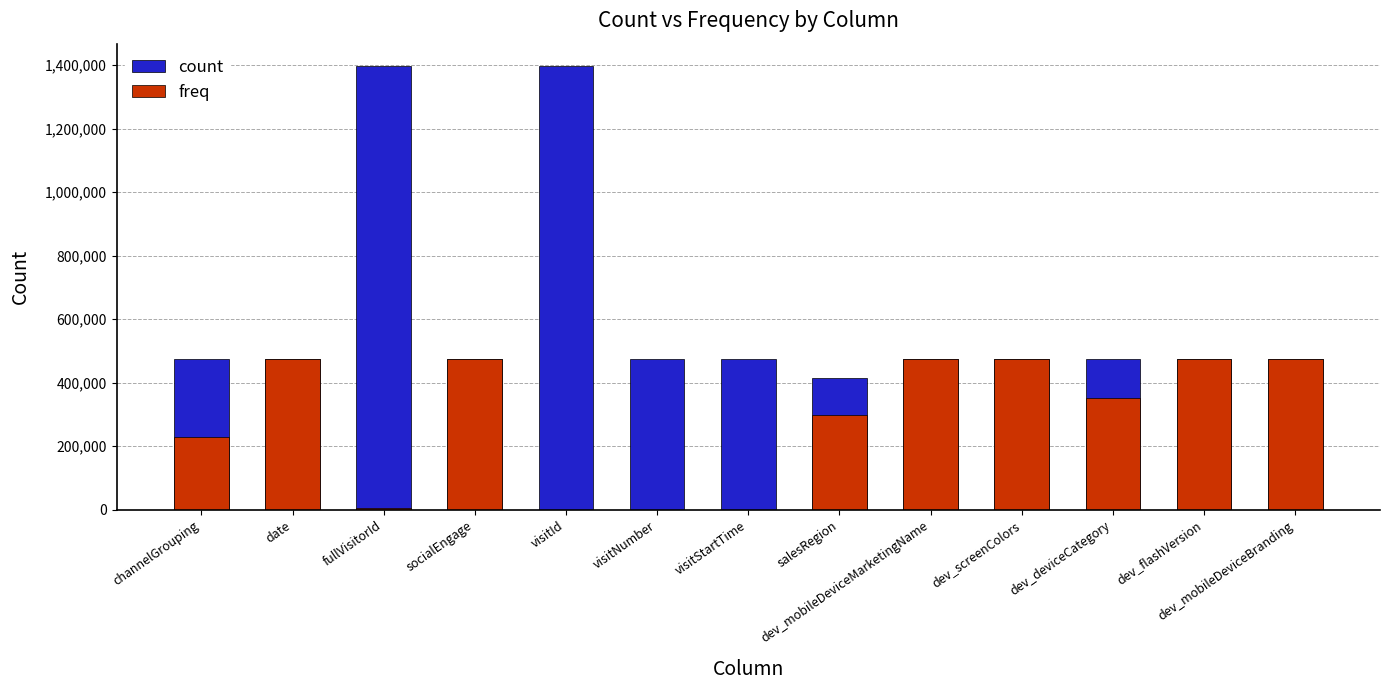

What position from the left is dev_flashVersion?

12